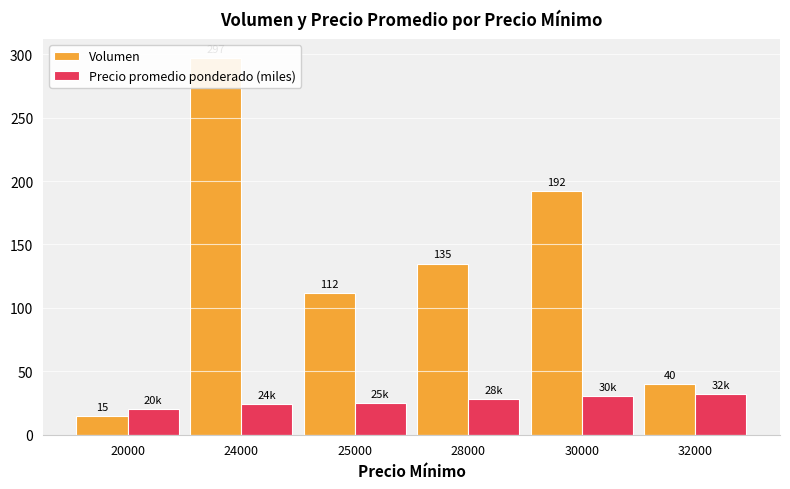

Reading left to right, extract all data points from this chart.

Volumen: 15.0	297.0	112.0	135.0	192.0	40.0
Precio promedio ponderado (miles): 20.0	24.0	25.0	28.0	30.5	32.0